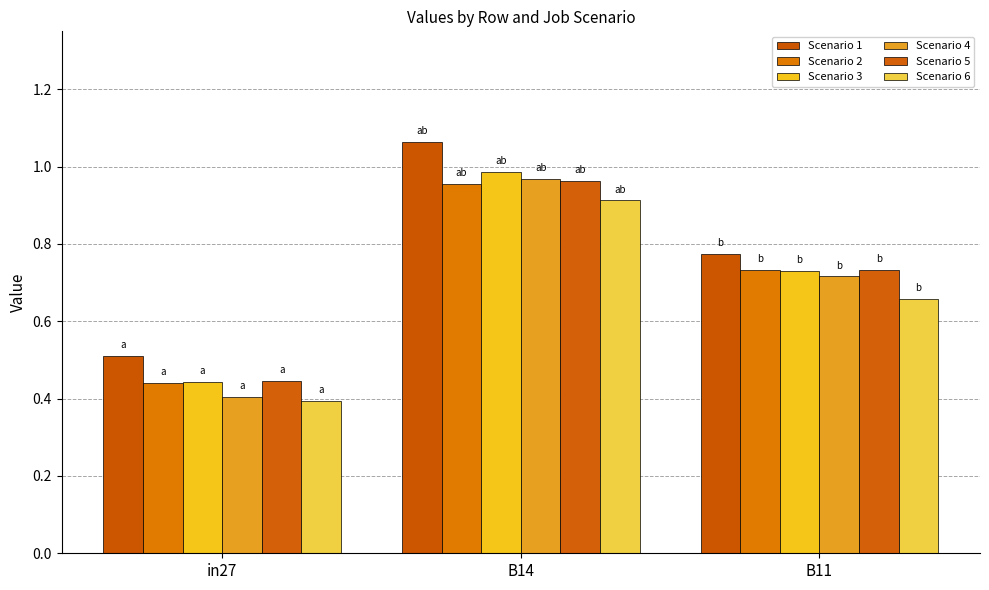

How many bars are there in total?

18